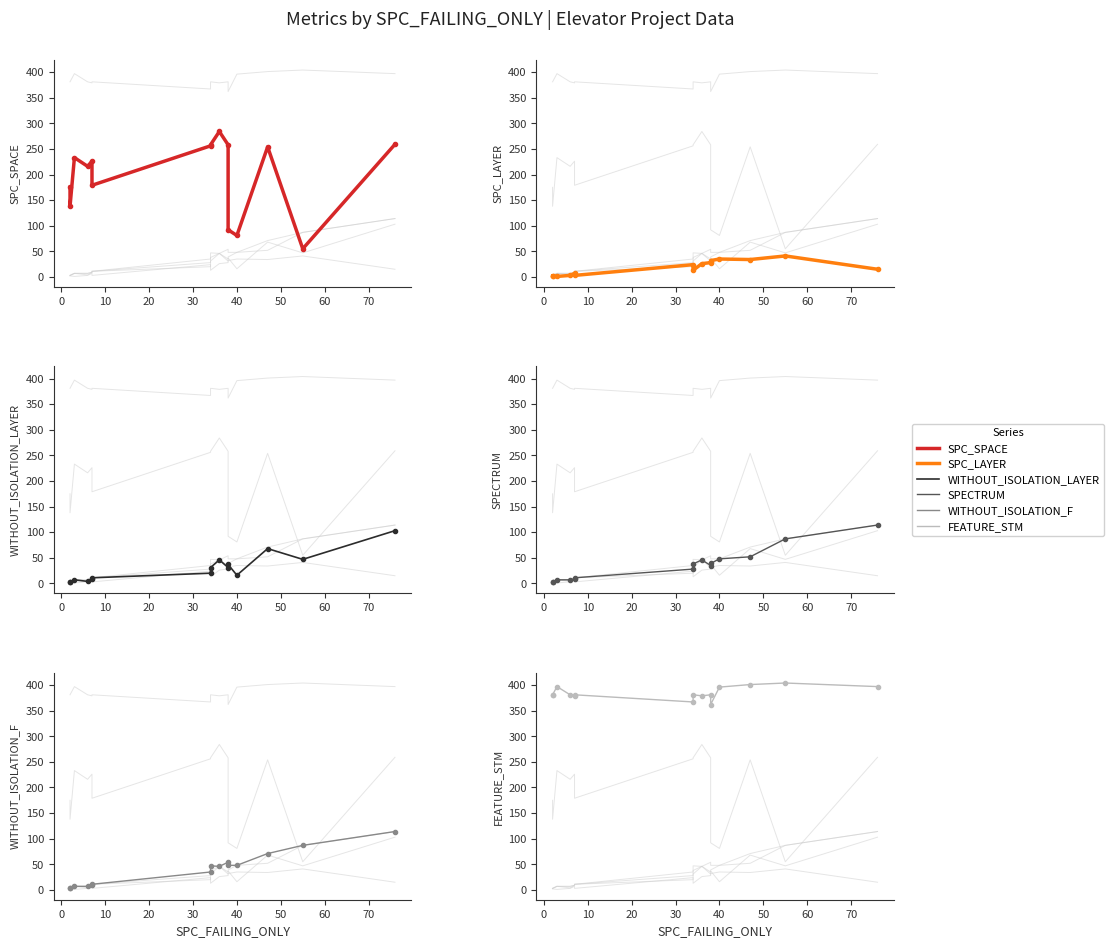

How many lines are shown in the chart?

6